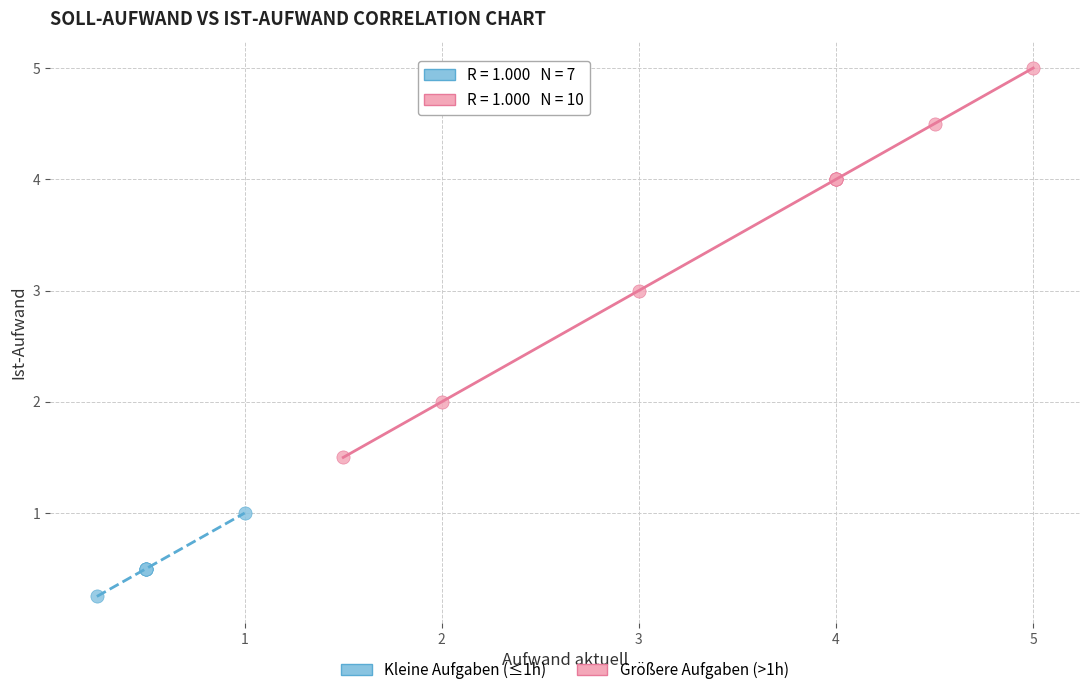

What are all the series names shown in the legend?

Kleine Aufgaben (≤1h), Größere Aufgaben (>1h)